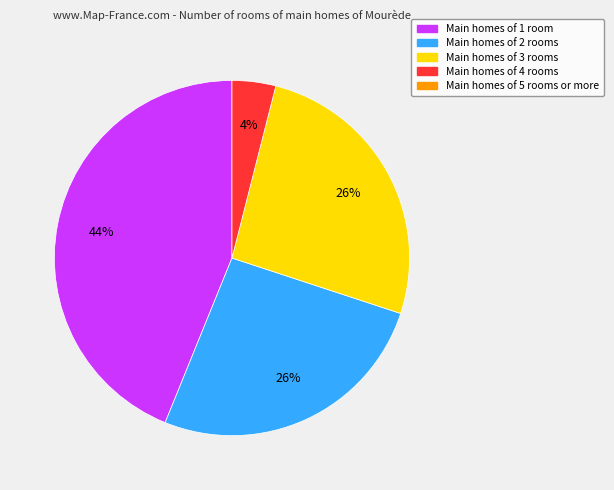

To the nearest percent, what is the average slice percentage?

25%